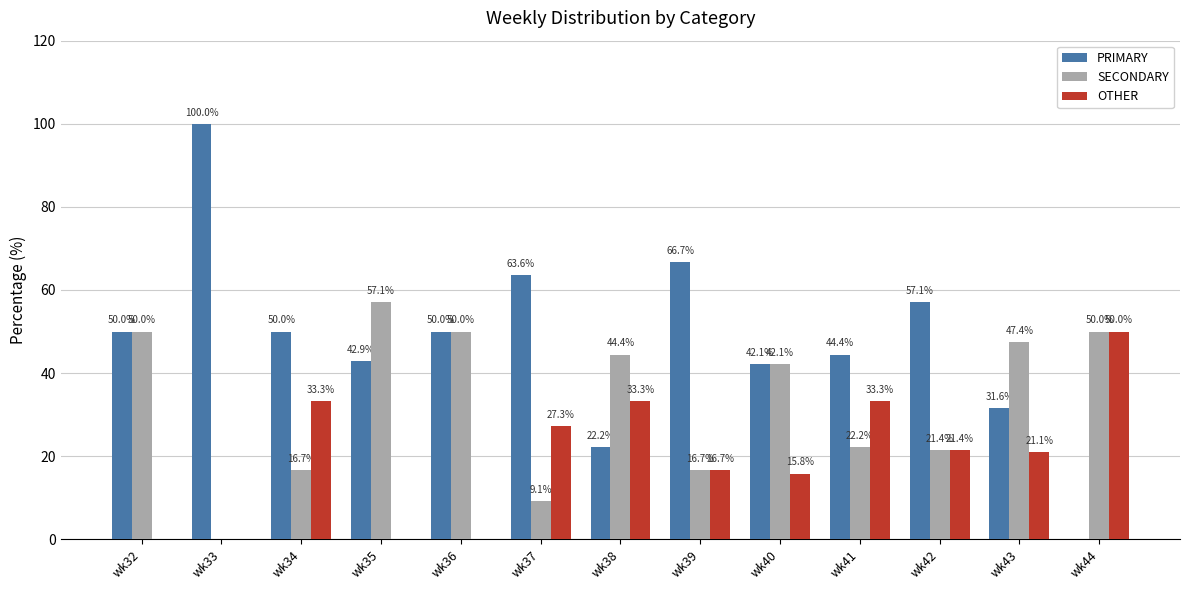

The value of OTHER at wk40 is 26.6. True or false?

False